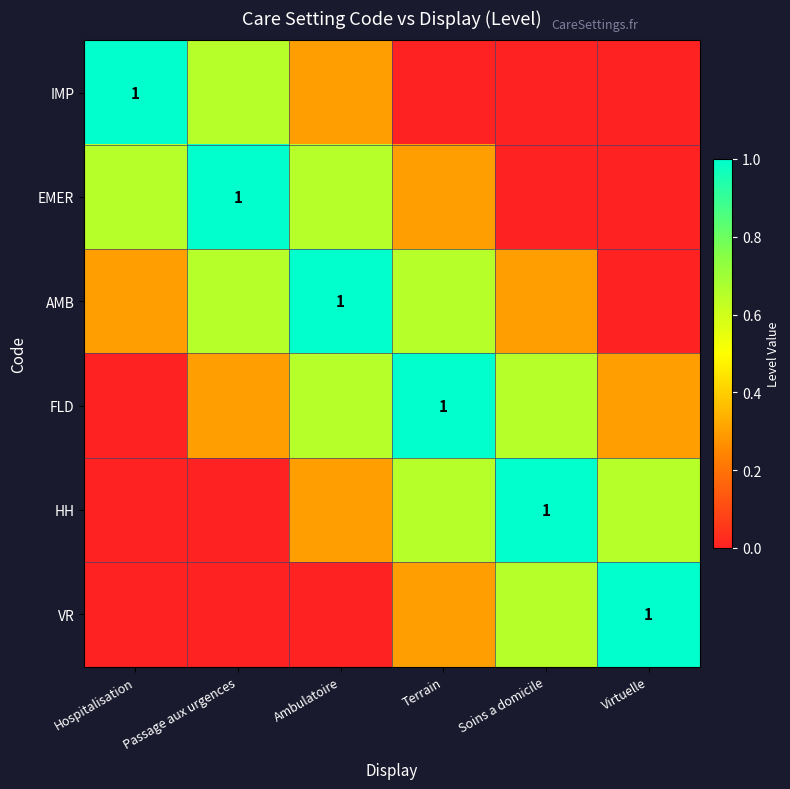

Between Passage aux urgences and Terrain, which is larger?

Passage aux urgences